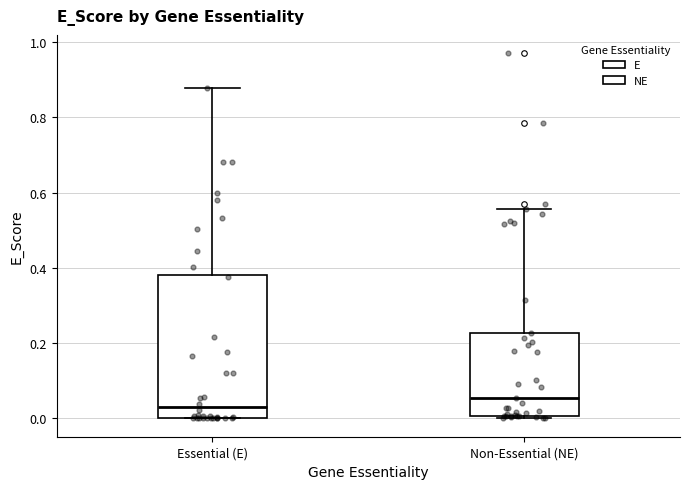

Which box's median line is the lowest?

Essential (E)